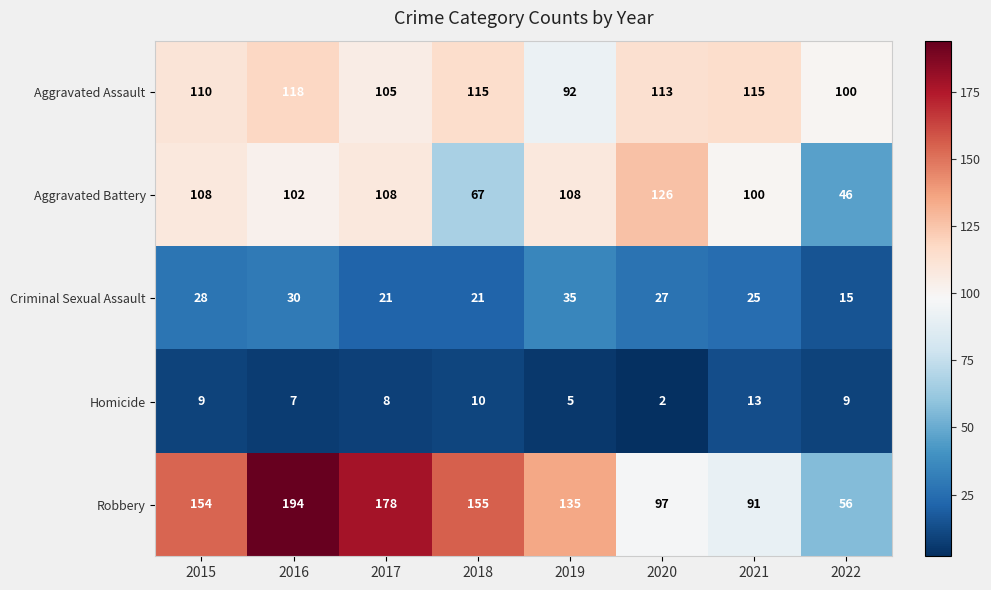

Which series changed the most between 2019 and 2021?

Robbery